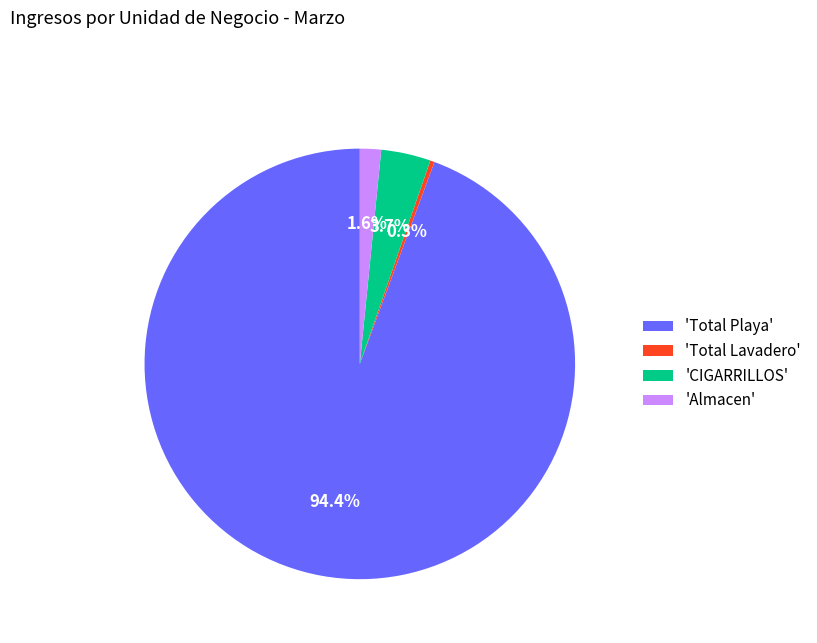

What percentage do 'Almacen' and 'CIGARRILLOS' together represent?

5.3%